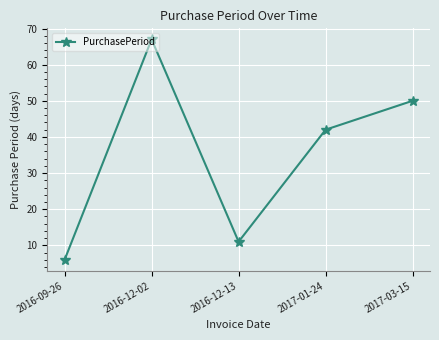

Count the number of data series in this chart.

1